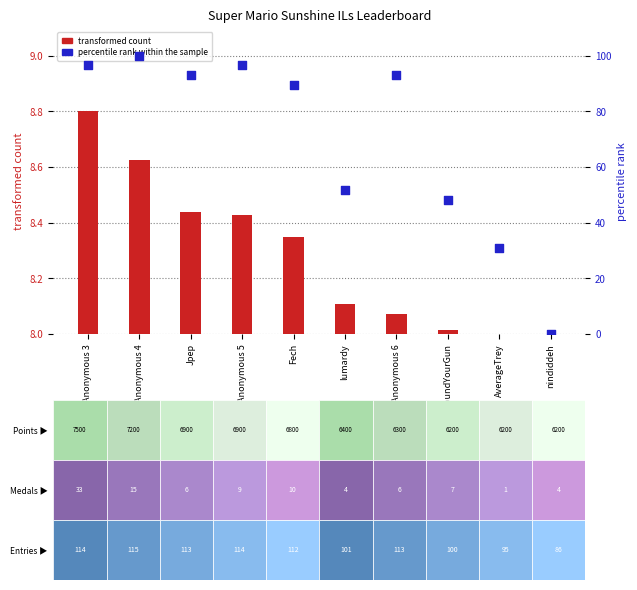

Which series has the largest total across all categories?

percentile rank within the sample